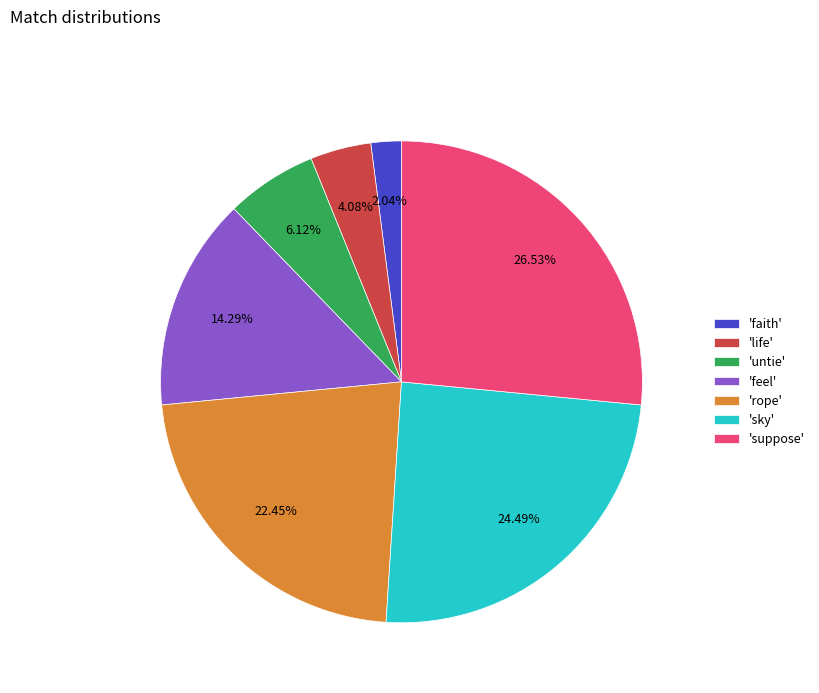

Does 'faith' account for over 50% of the chart?

No